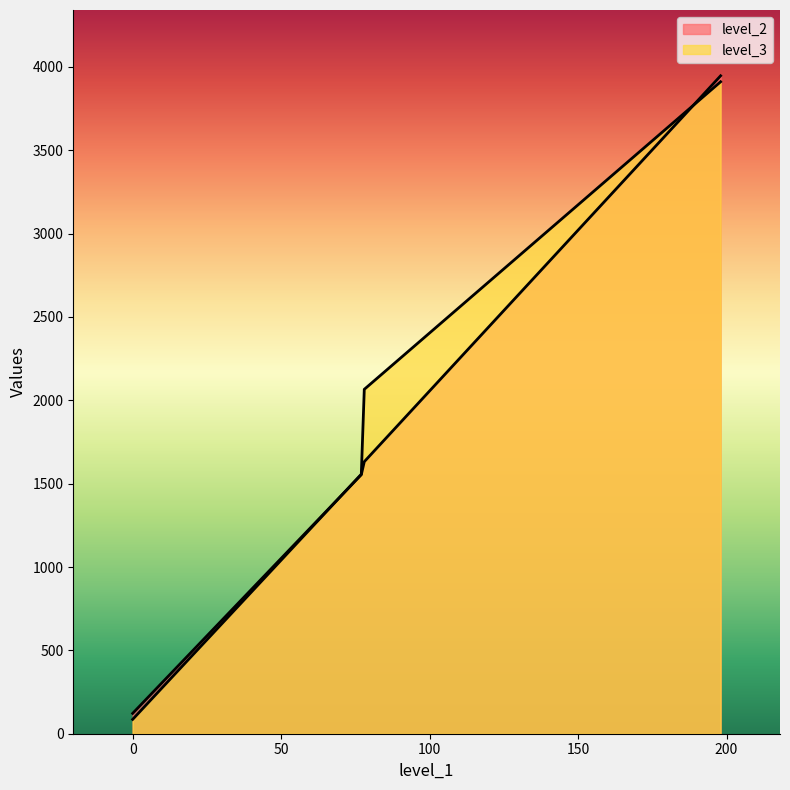

List the series in order of their overall mean, lowest first.

level_2, level_3